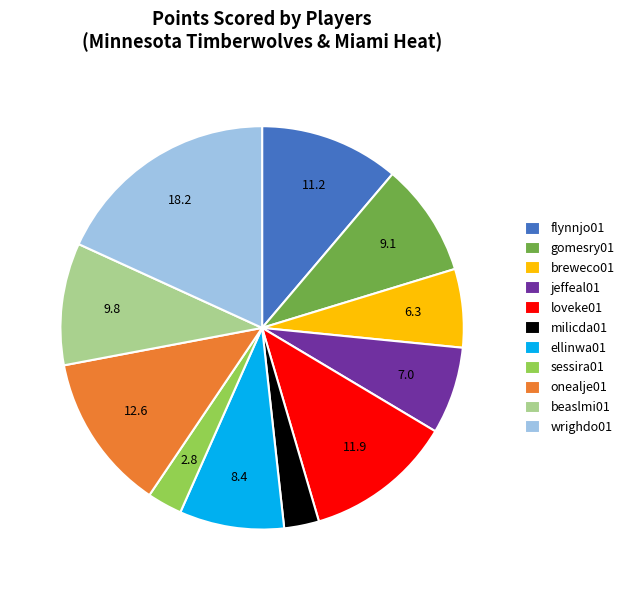

Approximately how many times larger is the value at onealje01 compared to beaslmi01?

1.3